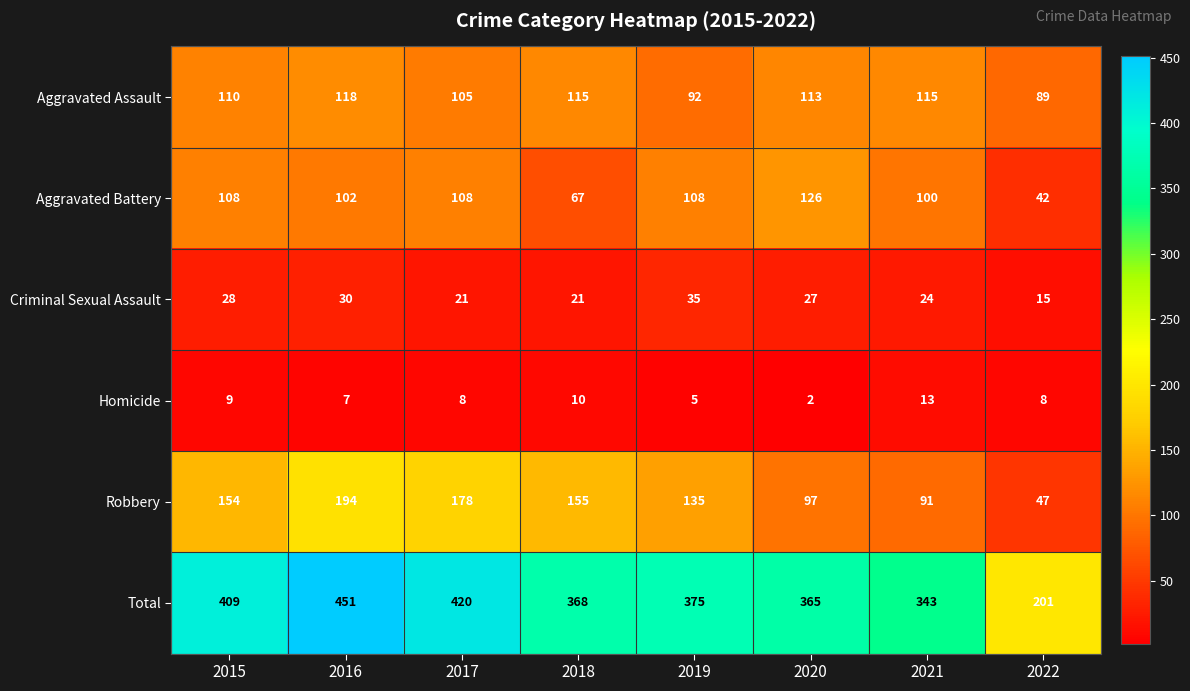

What is the minimum value shown in the chart?

2